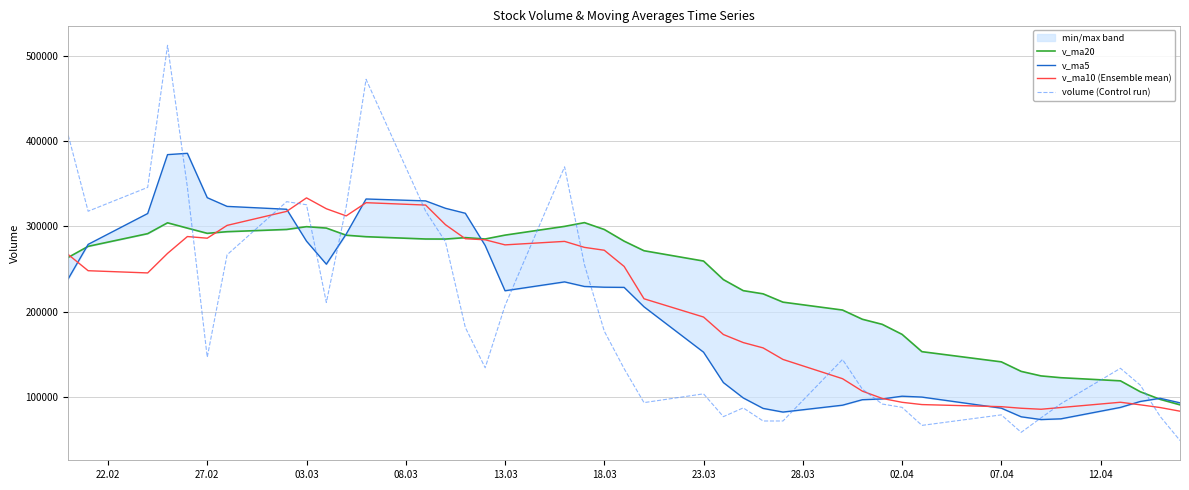

Rank the series by their average value, from highest to lowest.

v_ma20, v_ma10 (Ensemble mean), v_ma5, volume (Control run)